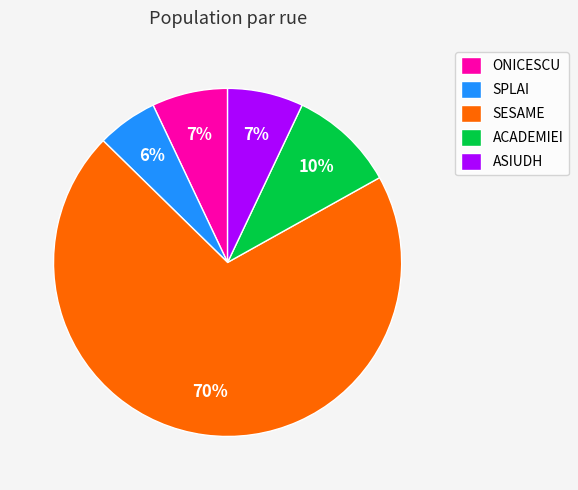

To the nearest percent, what portion does SPLAI represent?

6%